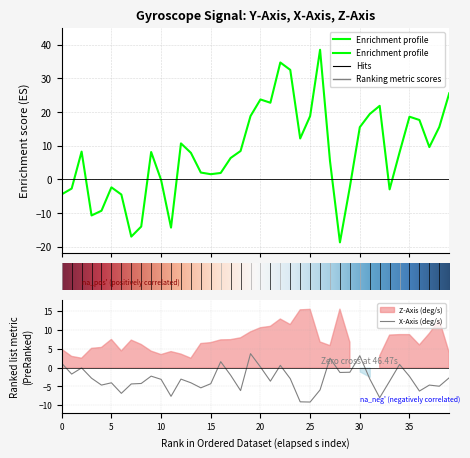

At which category is the sum across all series the highest?

22